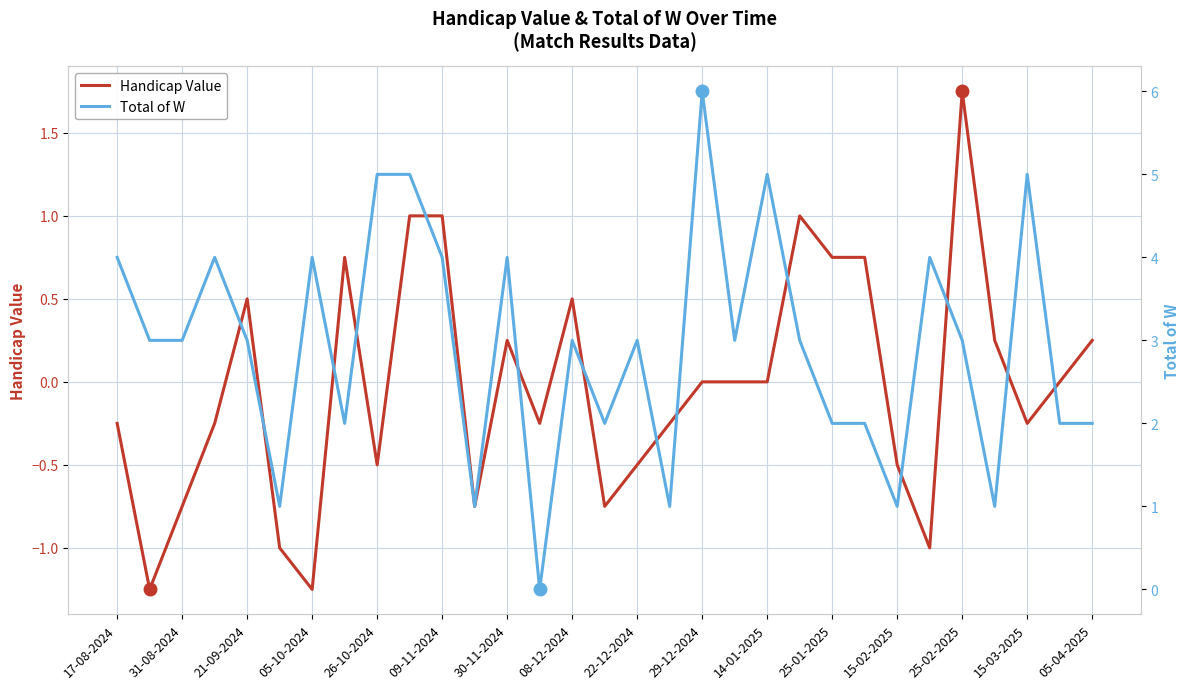

Is it true that Handicap Value equals 0.0 at 29-12-2024?

True